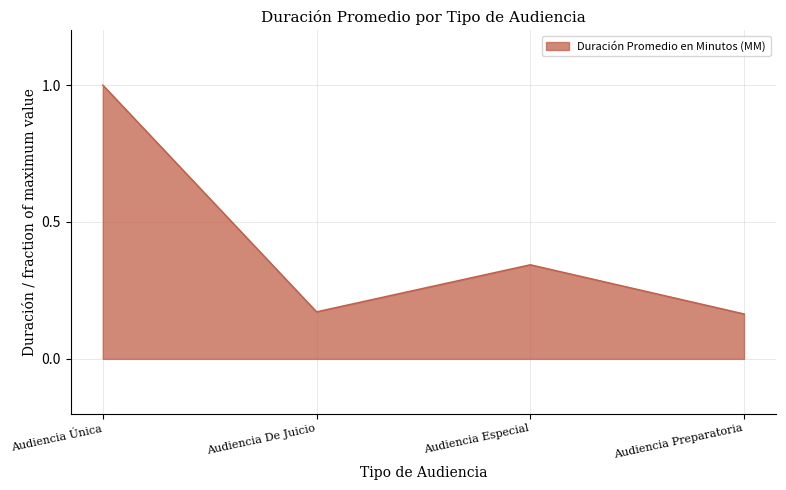

What is the sum of all values?

1.7